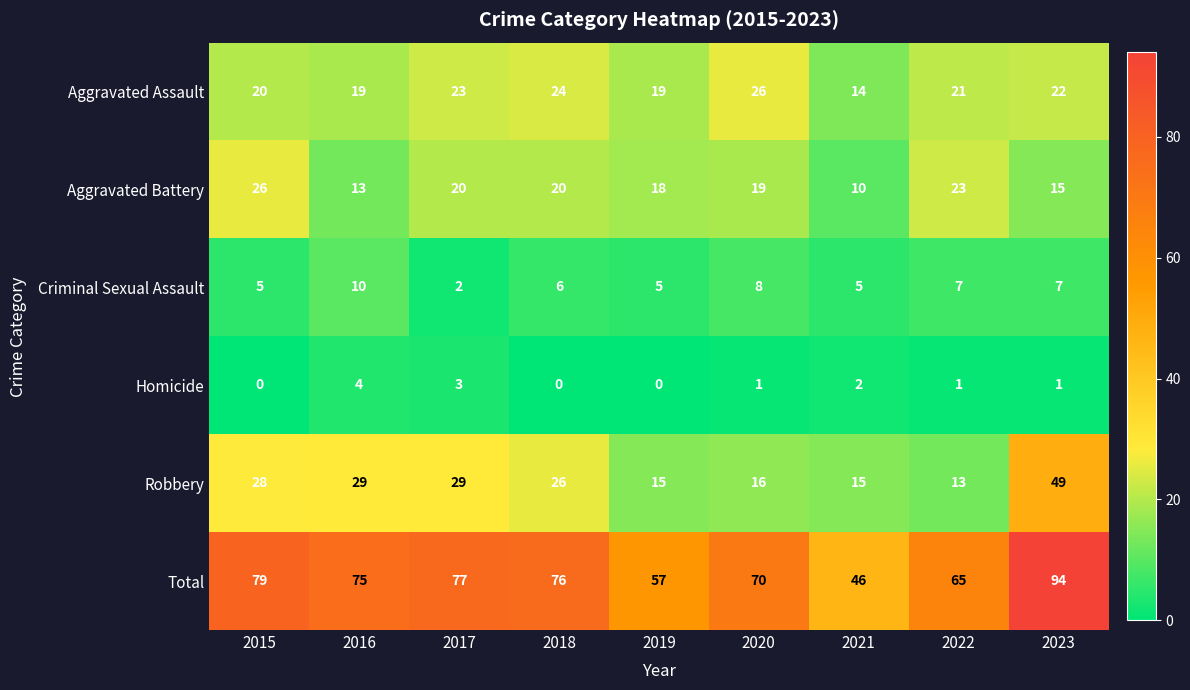

Is the value of Aggravated Battery at 2016 greater than the value of Homicide at 2023?

Yes